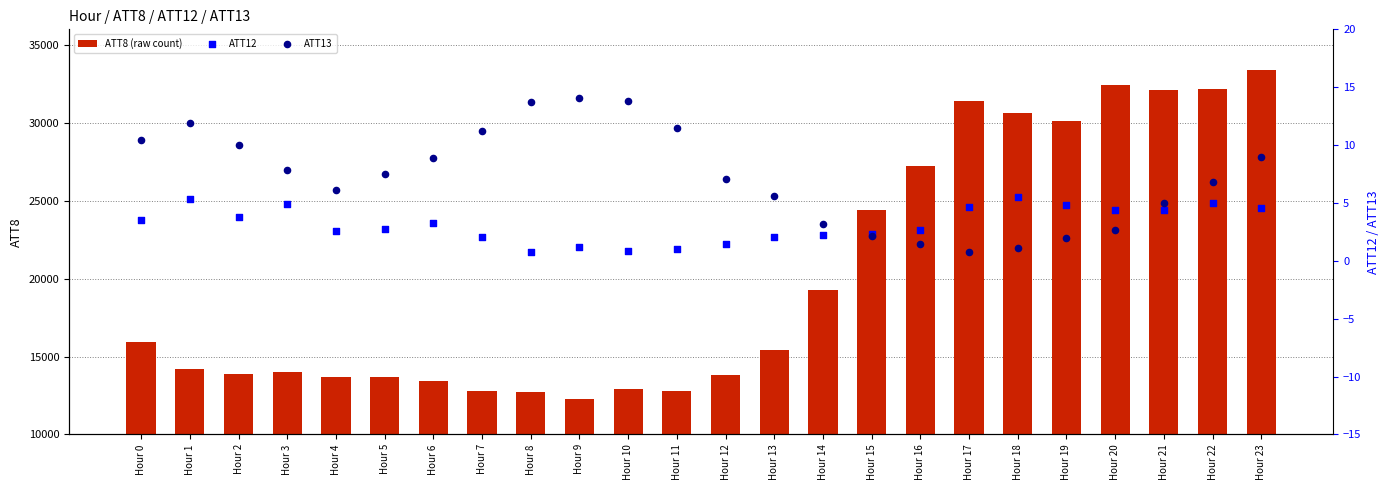

What are all the series names shown in the legend?

ATT8 (raw count), ATT12, ATT13